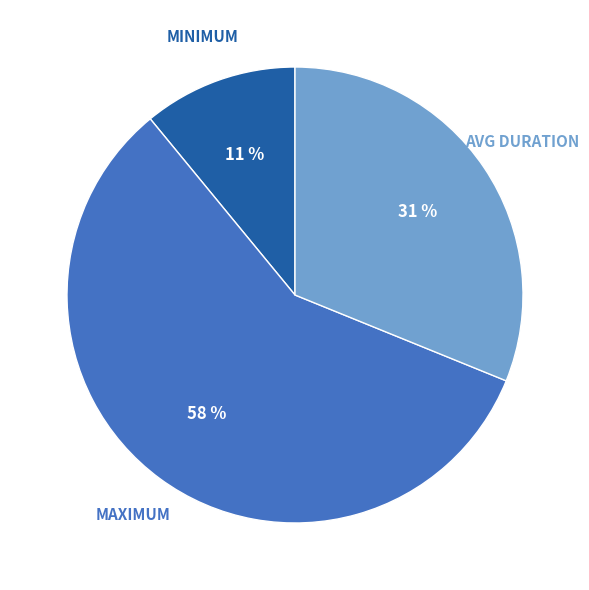

How many slices are in this pie chart?

3